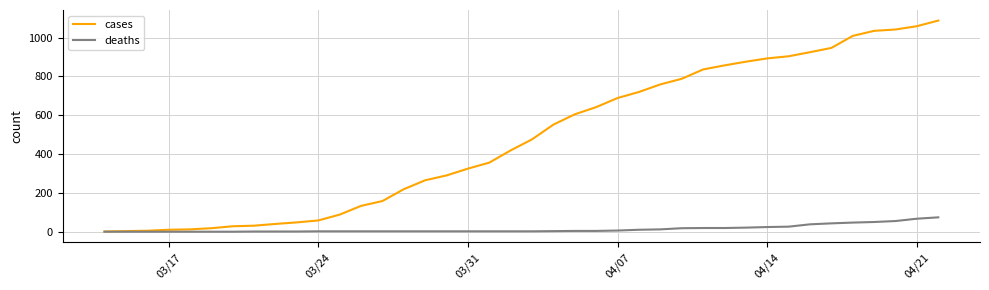

What is the average value of the deaths series?

14